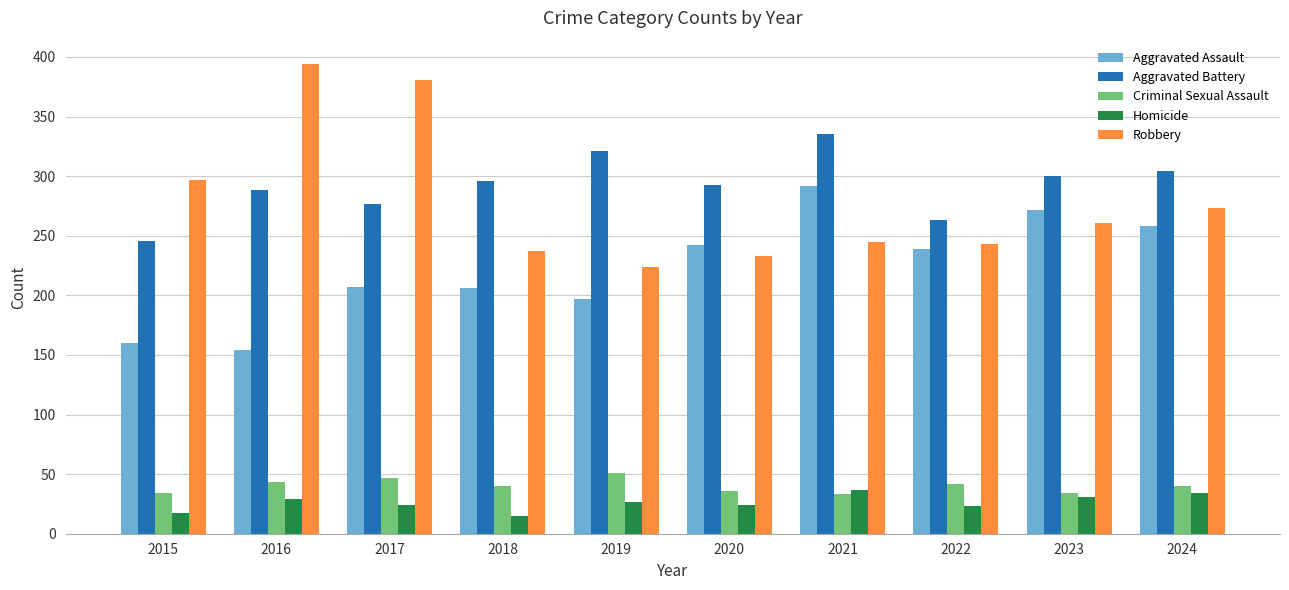

How many bars are there in total?

50